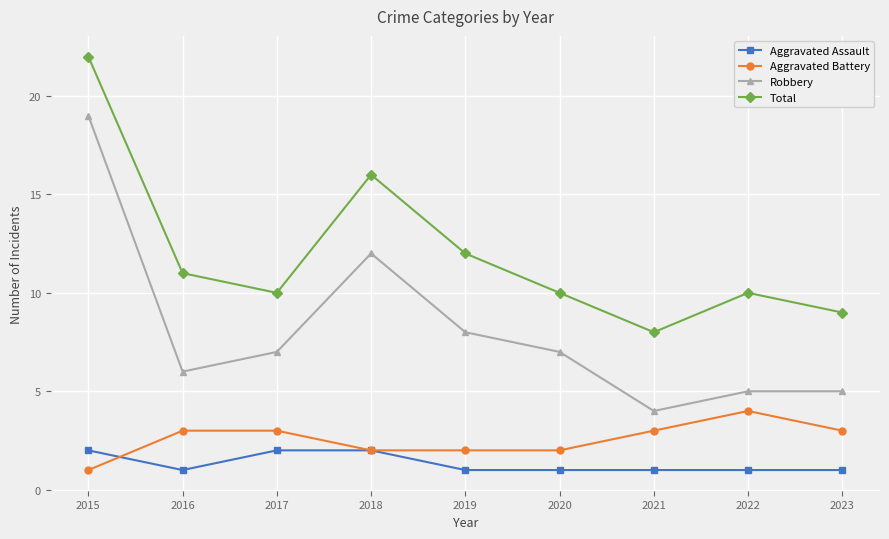

Is the value of Total at 2023 greater than the value of Aggravated Battery at 2021?

Yes